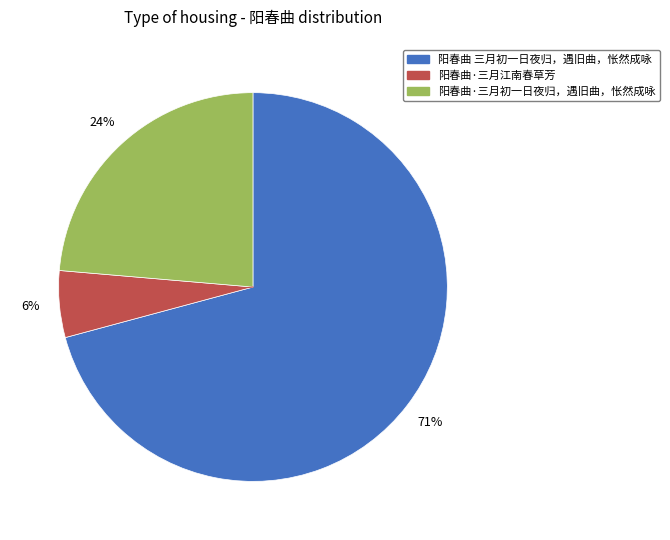

The 阳春曲 三月初一日夜归，遇旧曲，怅然成咏 slice represents 82% of the pie. True or false?

False